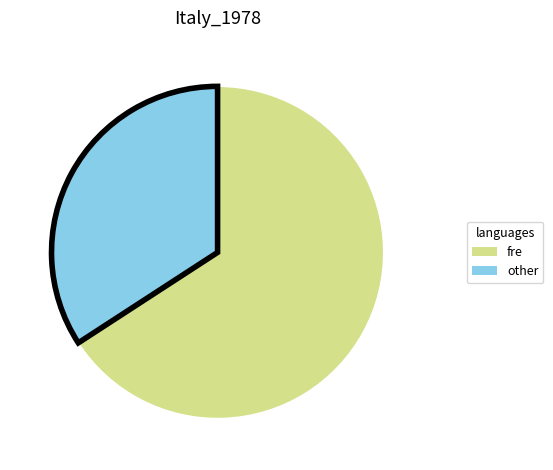

Count the number of slices in the pie.

2